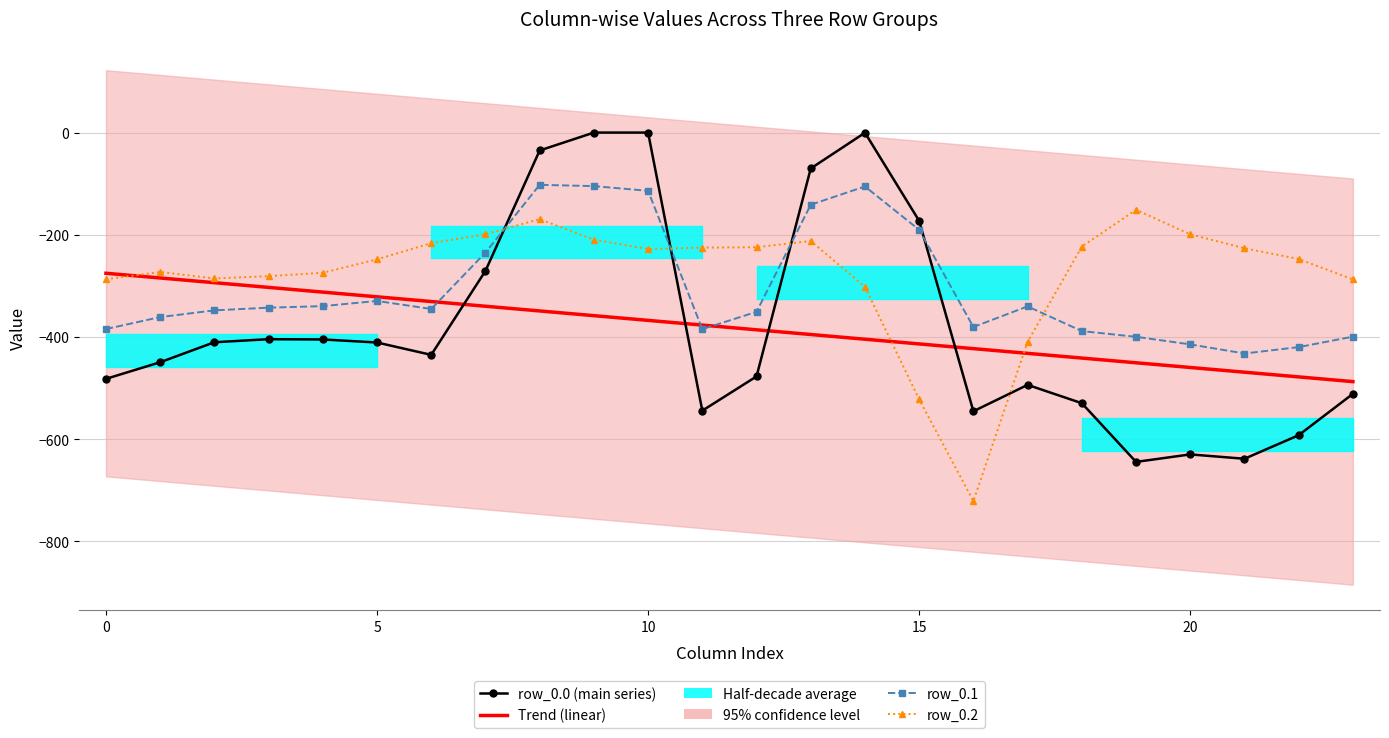

Which series has the widest spread of values?

row_0.0 (main series)